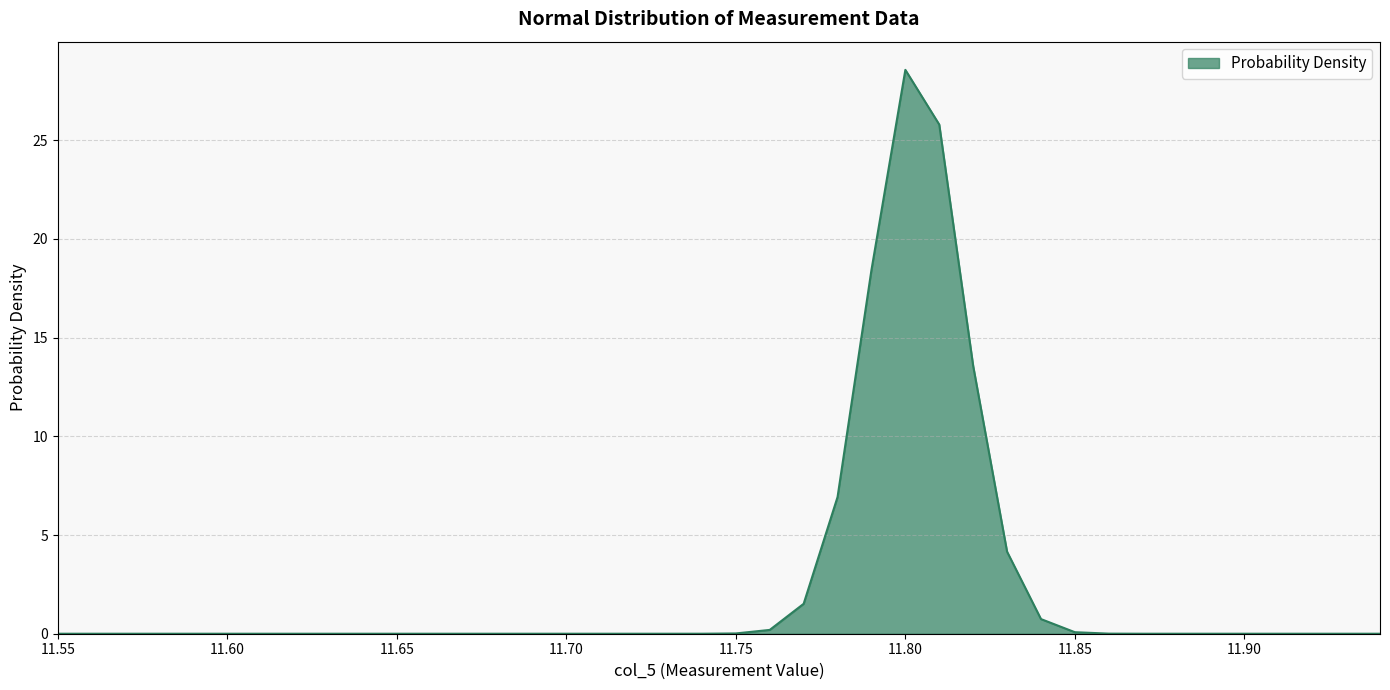

What is the greatest value displayed?

28.6